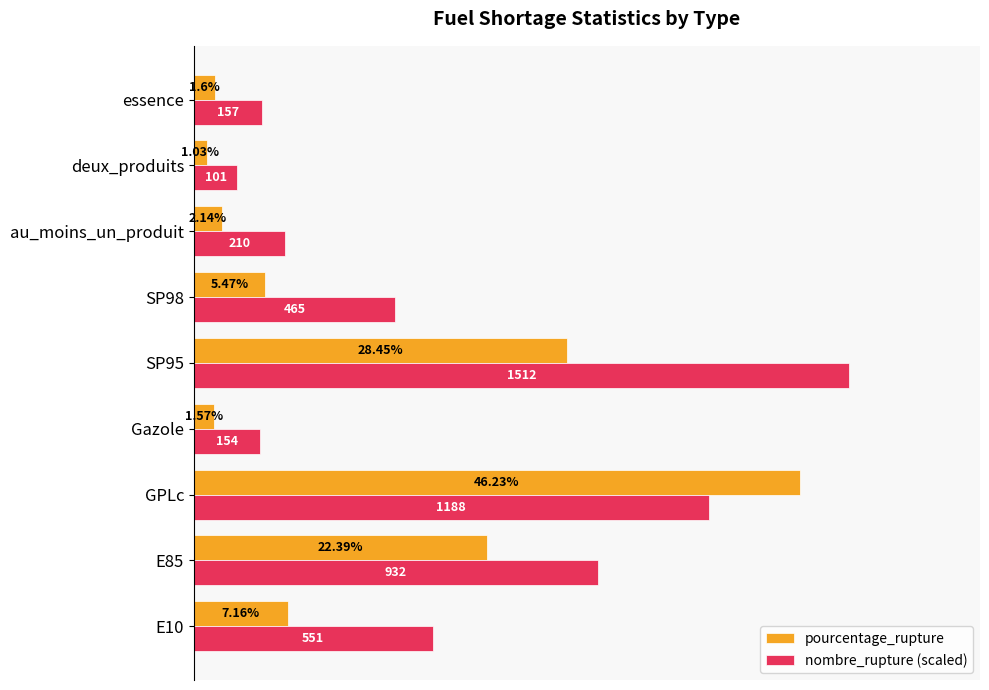

List the series in order of their peak value, lowest first.

pourcentage_rupture, nombre_rupture (scaled)